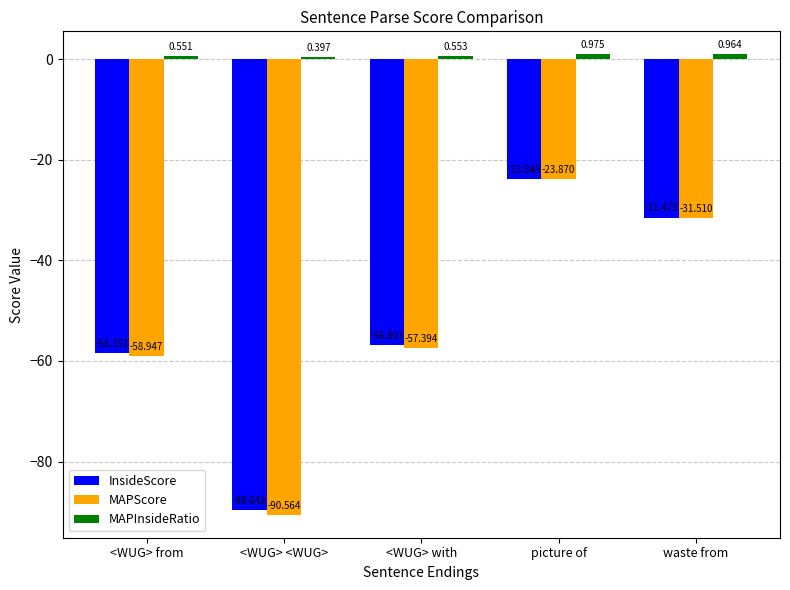

What value does the MAPScore series have at picture of?

-23.9